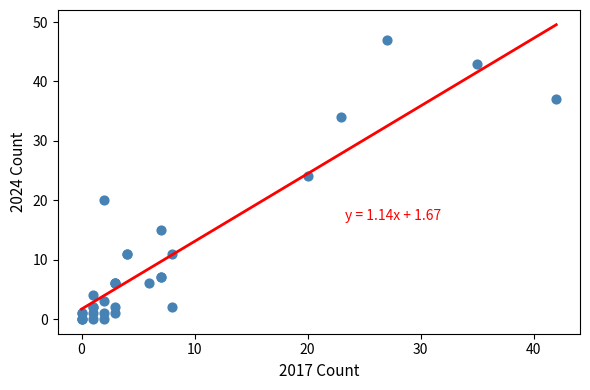

What Y value in the scatter plot is closest to 23?

24